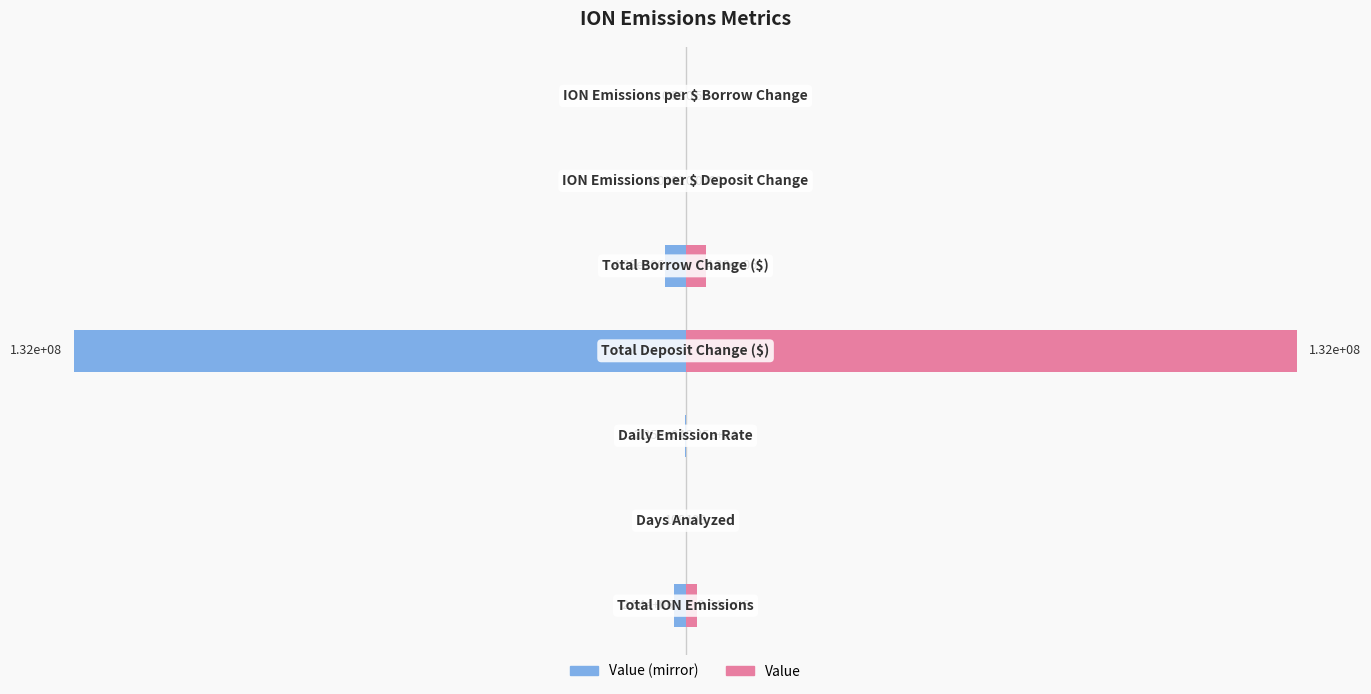

What is the difference between the second highest and minimum values in the Value series?

4376236.2